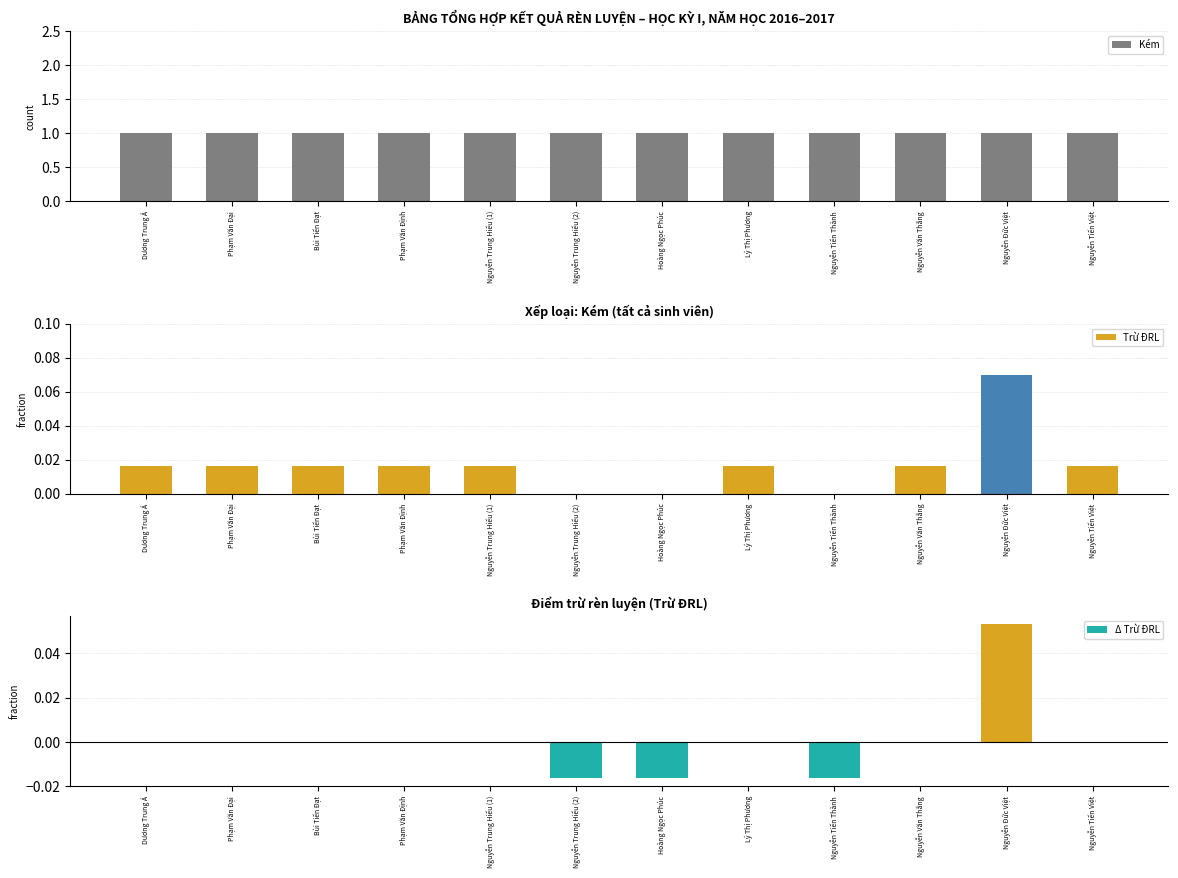

What is the difference between the maximum and minimum values in the Trừ ĐRL series?

0.1